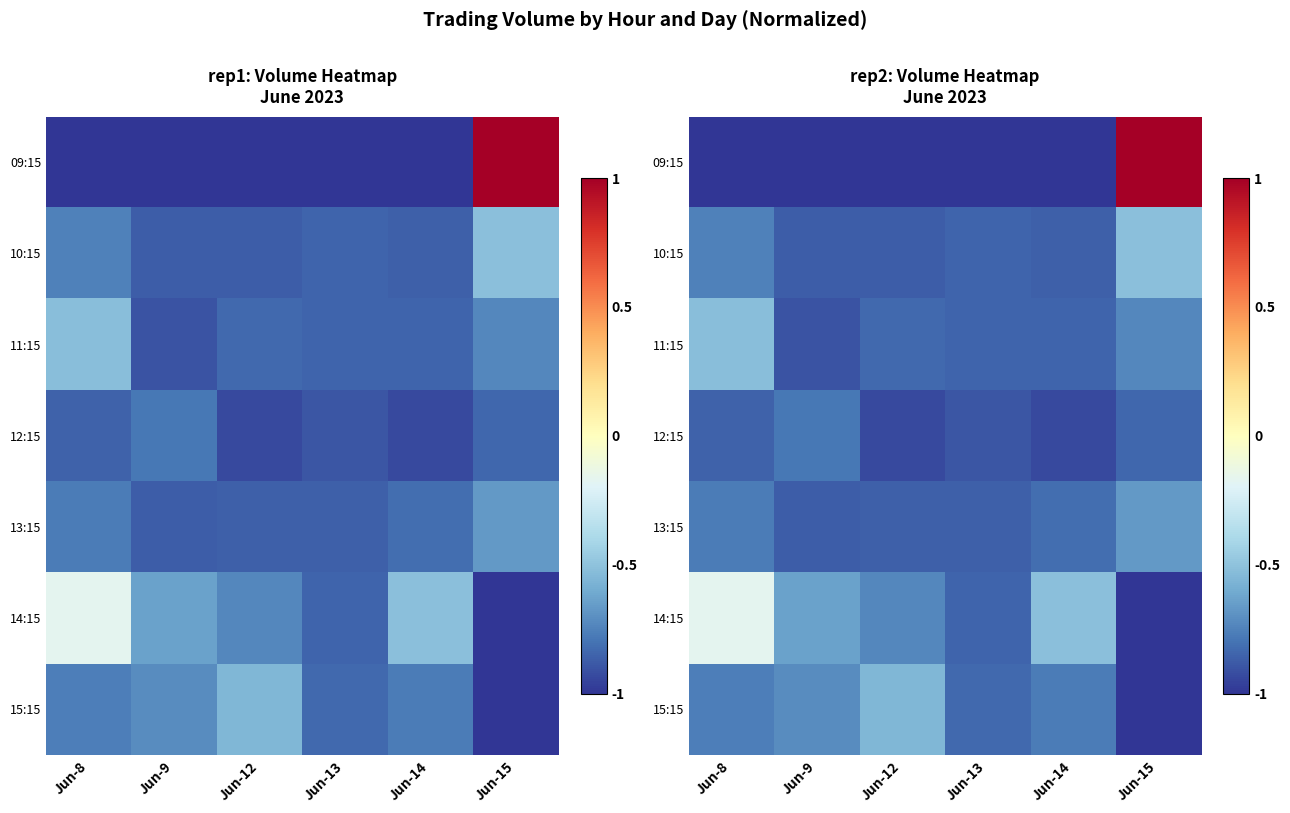

Which series changed the most between Jun-12 and Jun-13?

15:15